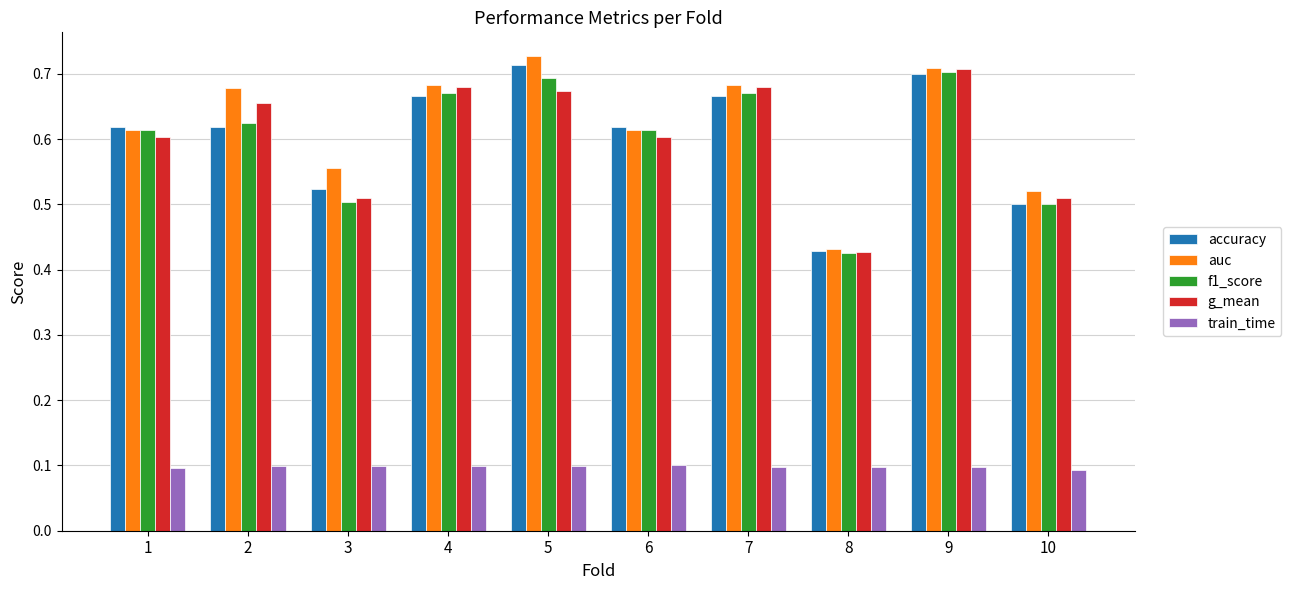

Which series has the largest total across all categories?

auc